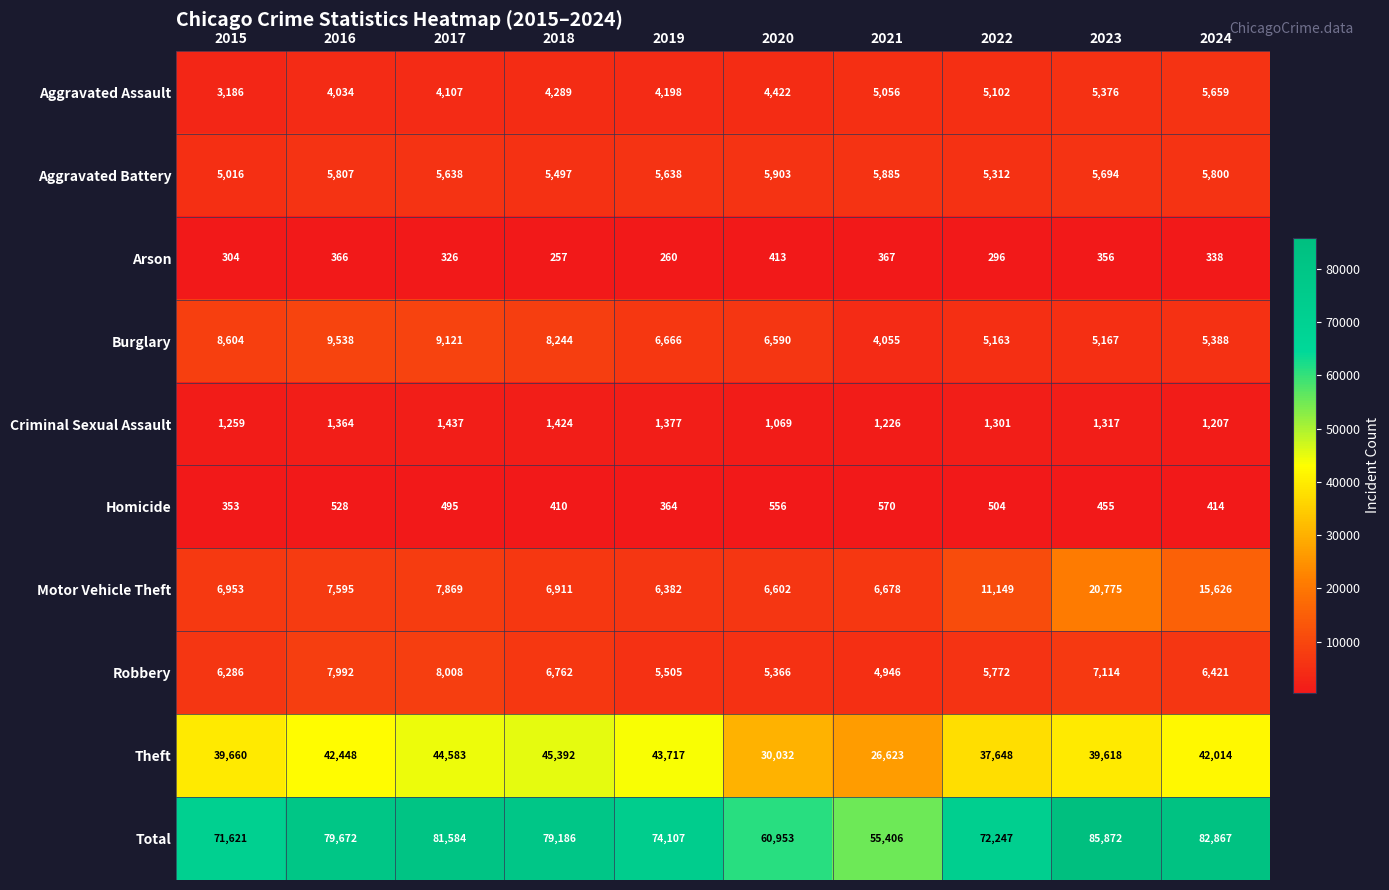

At which category is the sum across all series the highest?

2023